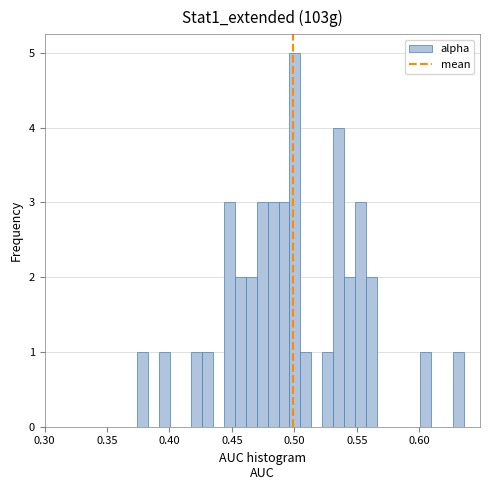

Around what value on the x-axis is the tallest bar? Give the approximate position of its centre, as read against the axis.

0.500